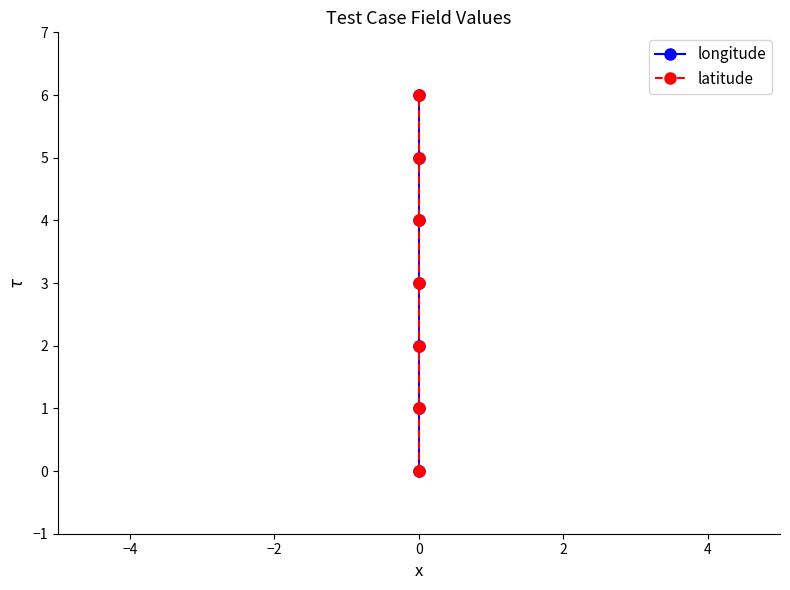

How many positive values does the latitude series have?

6